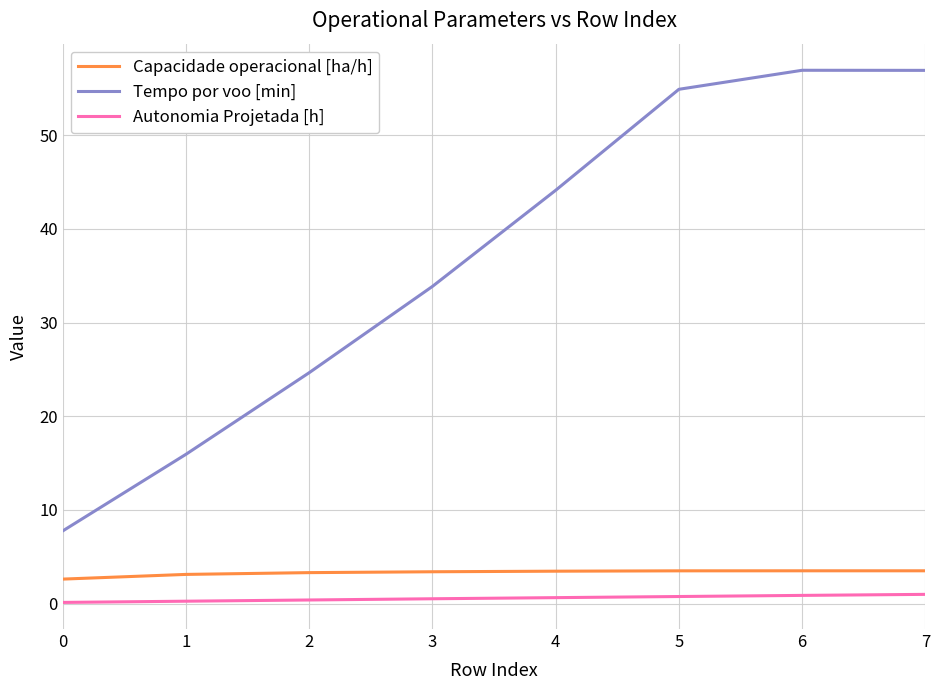

True or false: Autonomia Projetada [h] and Capacidade operacional [ha/h] intersect in this chart.

False